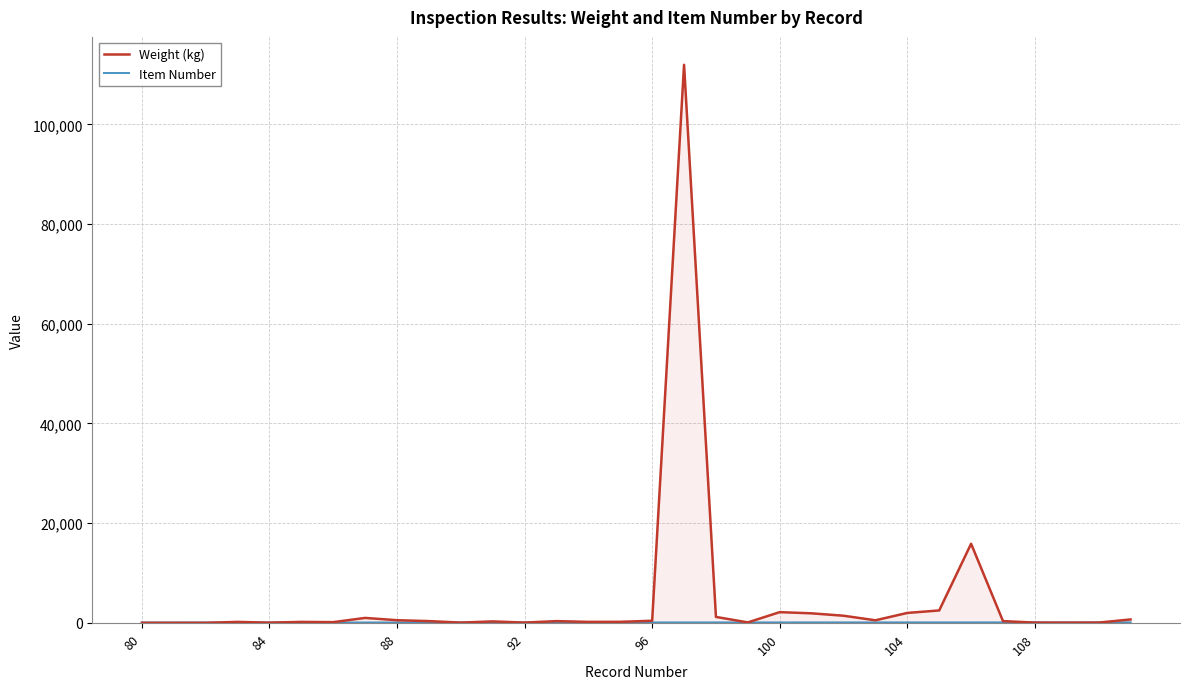

Which series has the largest range (max minus min)?

Weight (kg)